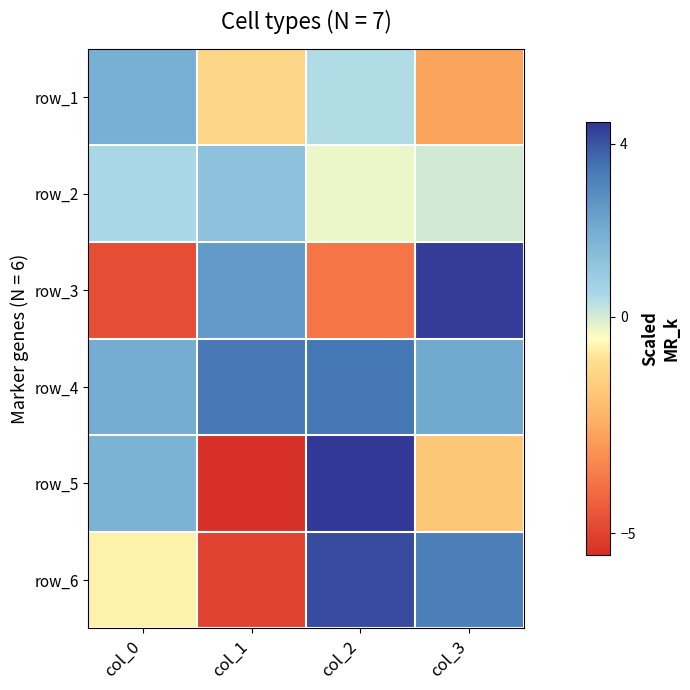

What is the smallest value displayed?

-5.4